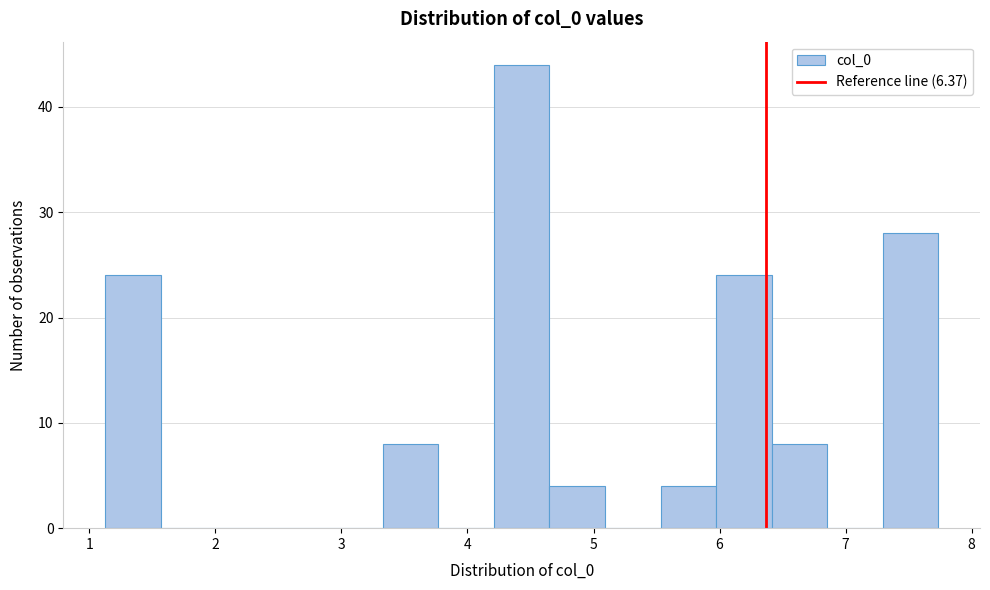

Reading left to right, transcribe this chart: for each bar, give the range it covers on the x-axis and its height. Neither the bar edges nor the heights are printed on the chart, so give them approximately, as read against the axes.

1.1 to 1.6: 24
1.6 to 2.0: 0
2.0 to 2.4: 0
2.4 to 2.9: 0
2.9 to 3.3: 0
3.3 to 3.8: 8
3.8 to 4.2: 0
4.2 to 4.7: 44
4.7 to 5.1: 4
5.1 to 5.5: 0
5.5 to 6.0: 4
6.0 to 6.4: 24
6.4 to 6.9: 8
6.9 to 7.3: 0
7.3 to 7.7: 28